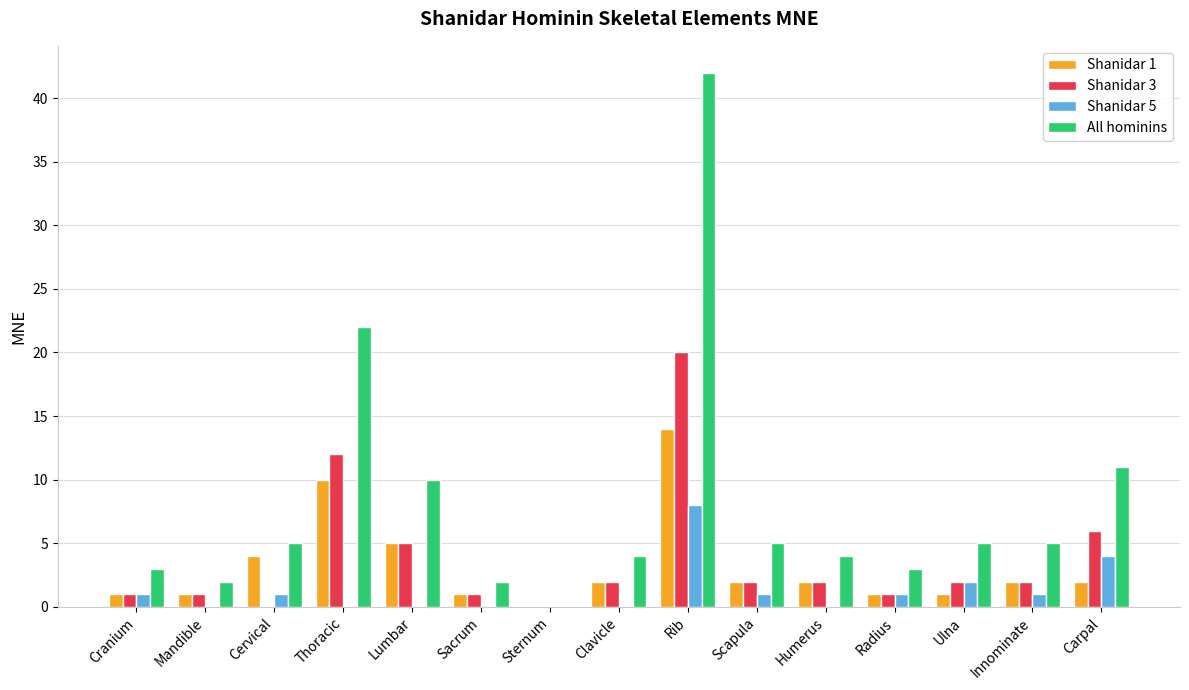

What is the average value of the All hominins series?

8